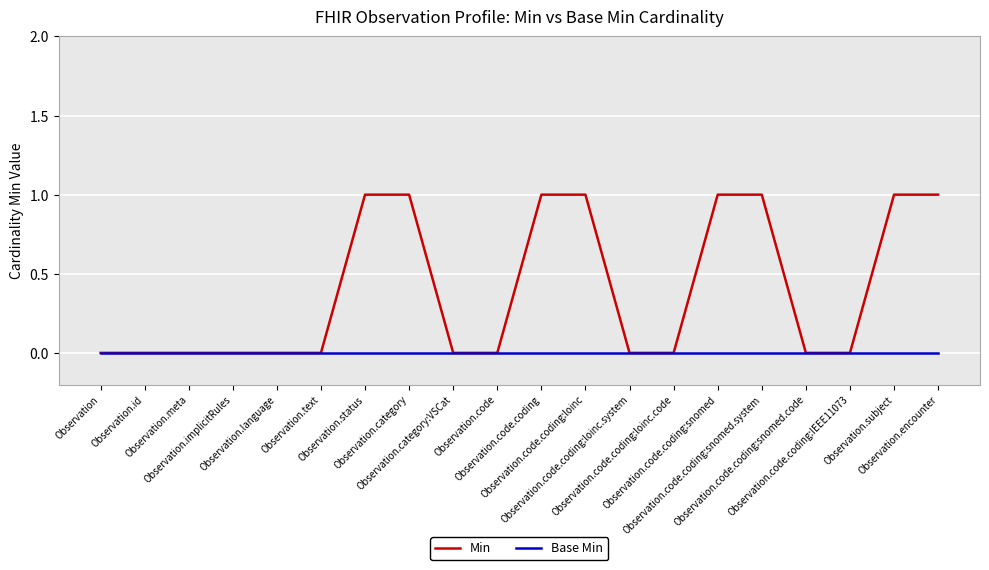

Which series has the largest range (max minus min)?

Min